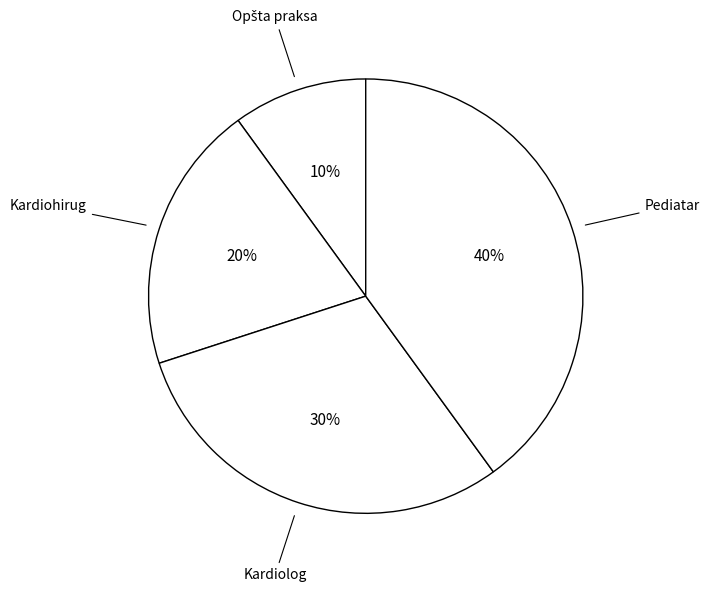

To the nearest percent, what is the difference between the largest and smallest slice percentages?

30%